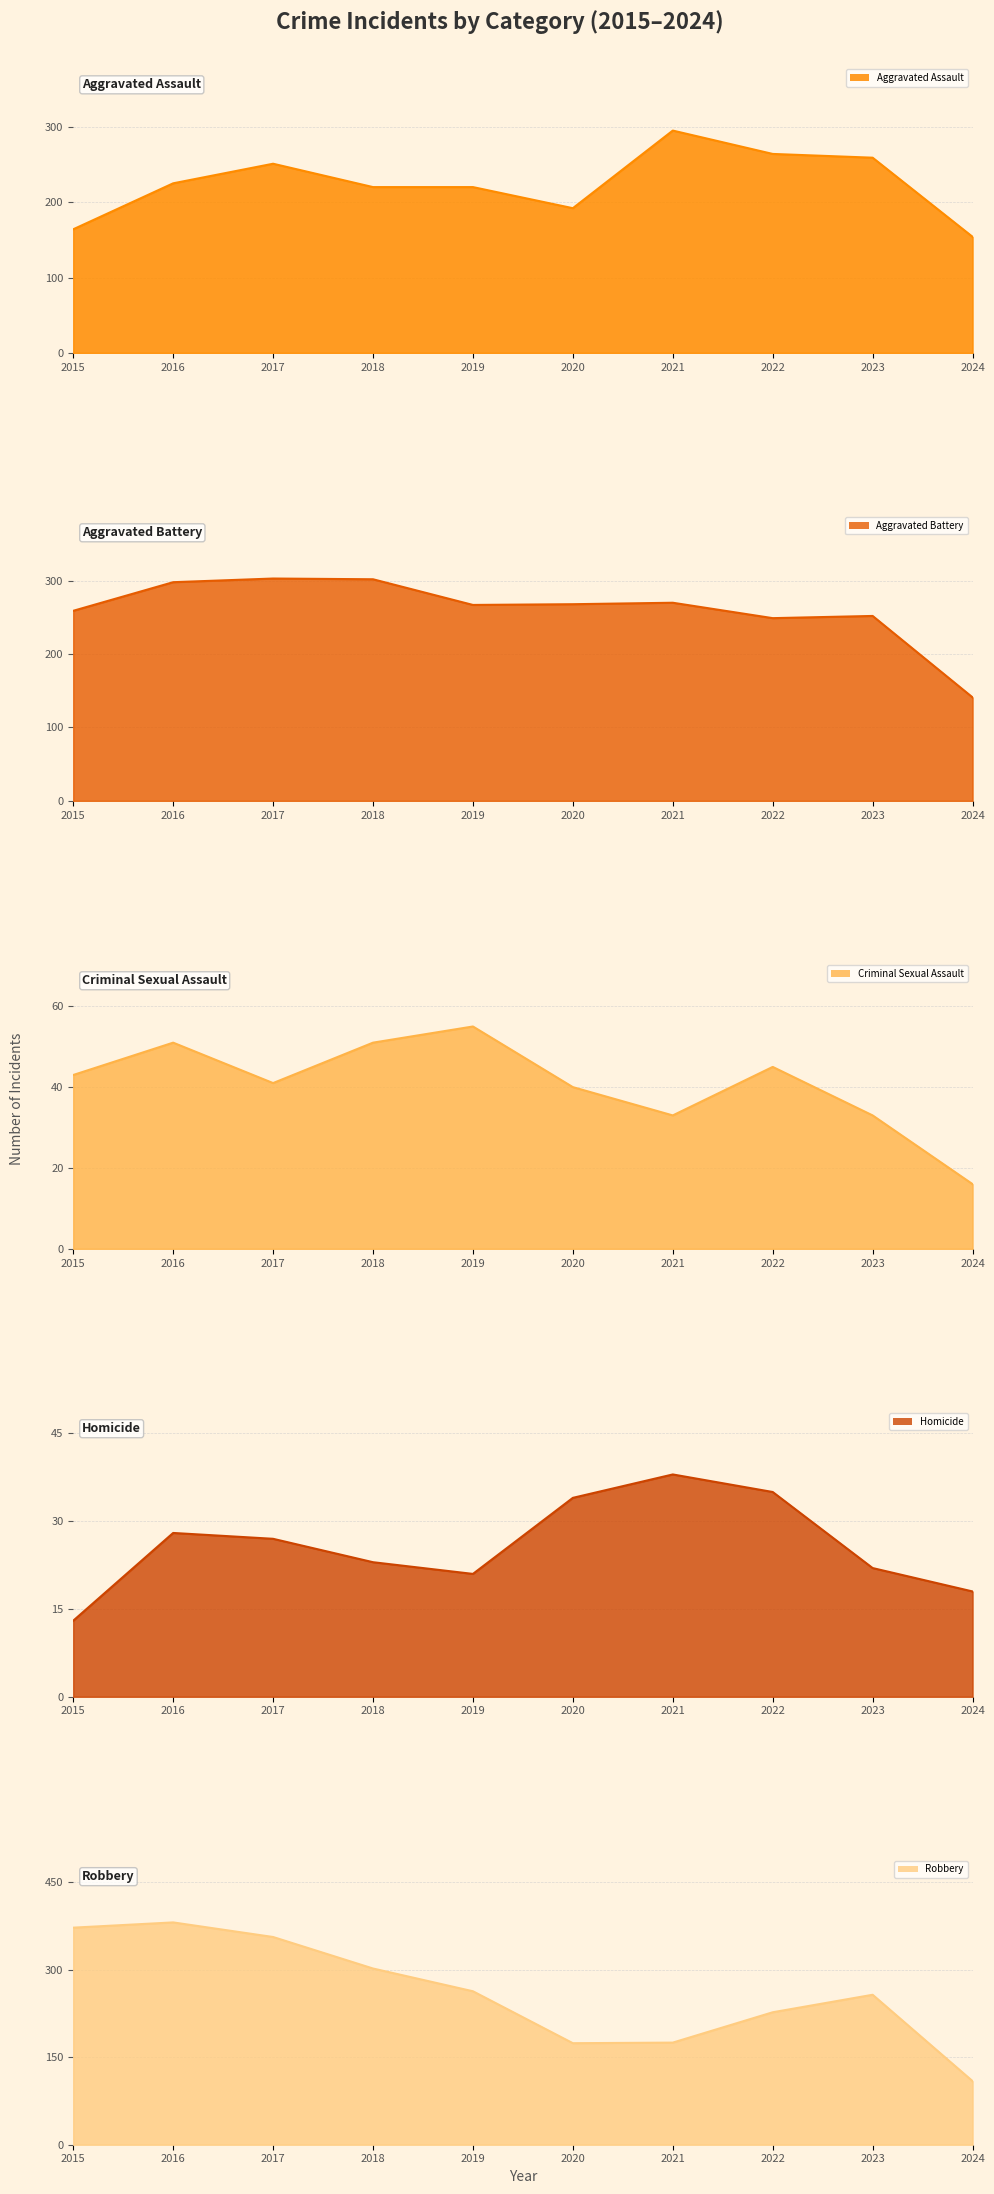

Rank the categories by Criminal Sexual Assault line value from lowest to highest.

2024, 2021, 2023, 2020, 2017, 2015, 2022, 2016, 2018, 2019